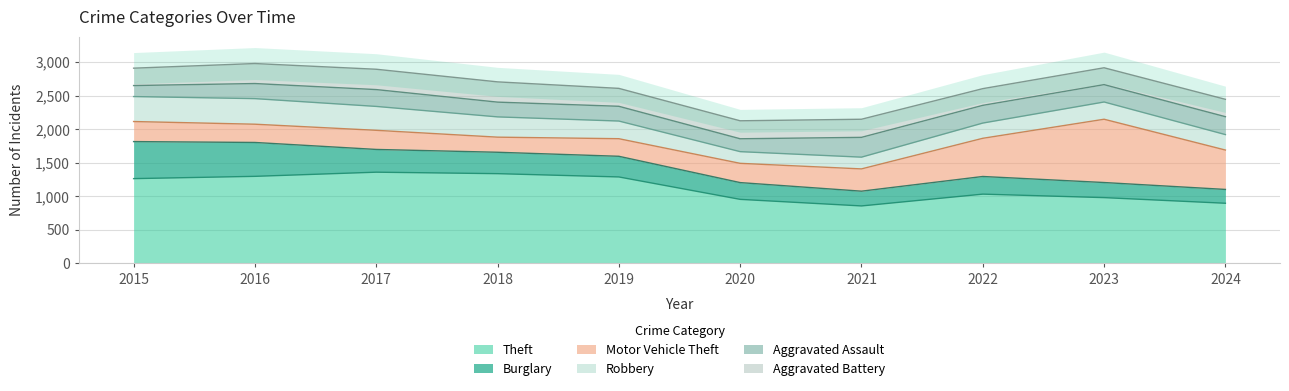

Does the chart display data point markers on the line(s)?

No